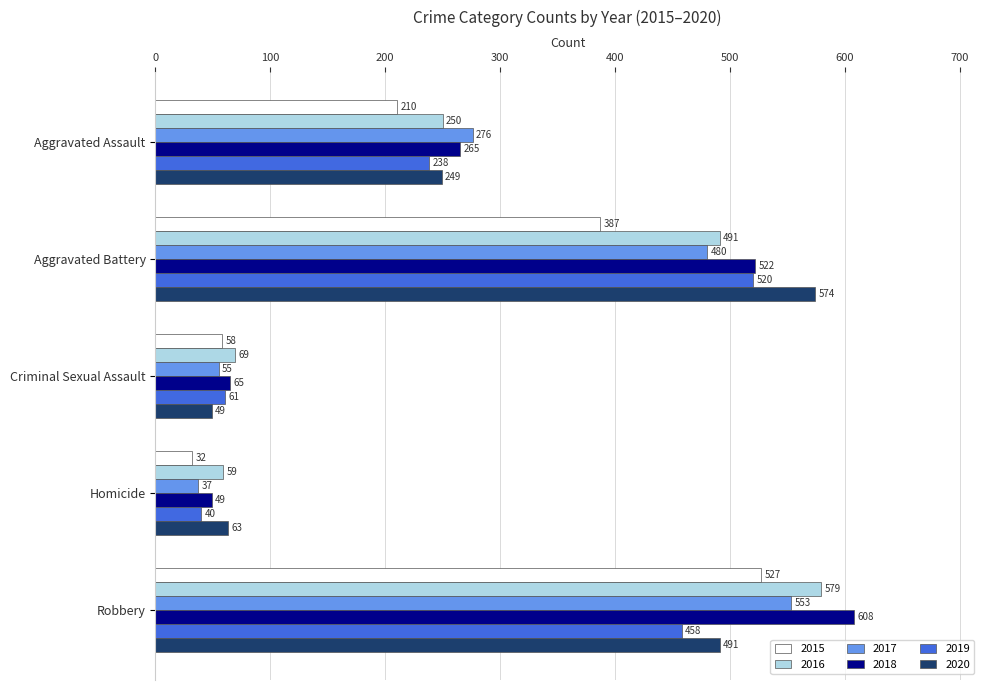

Read the 2017 value at Robbery, to the nearest 100.

600